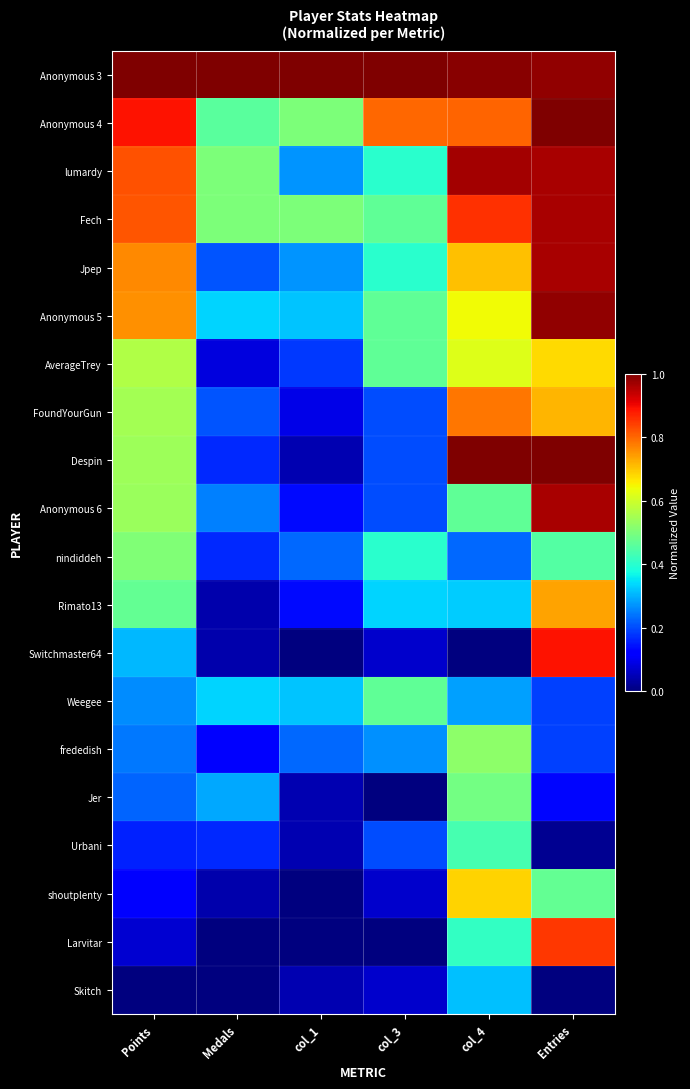

What is the spread (max minus min) of values at Medals?

1.0